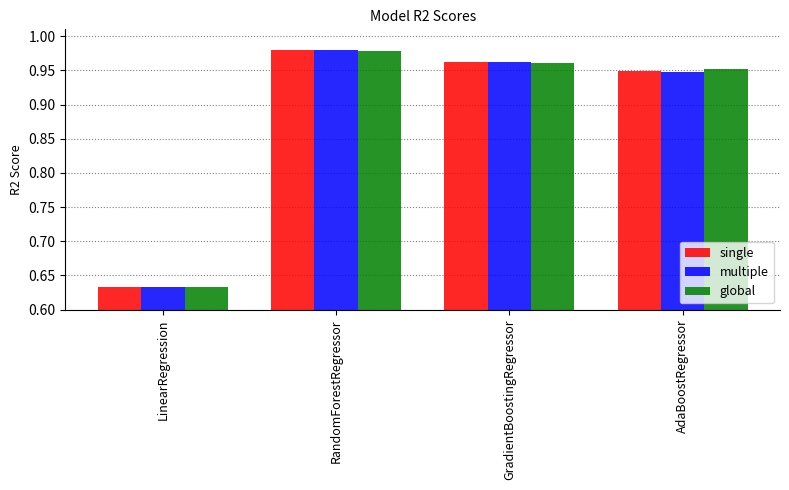

The value of multiple at GradientBoostingRegressor is 1.5. True or false?

False